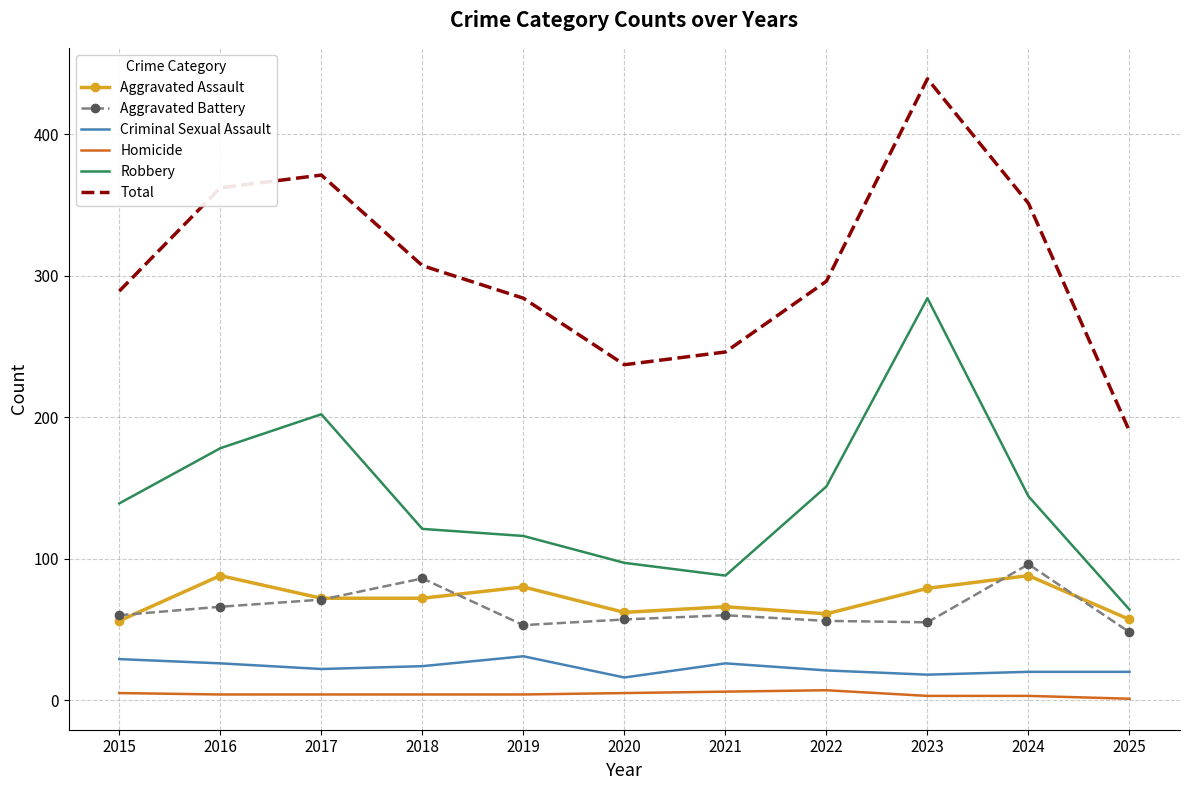

True or false: Aggravated Assault and Total cross at least once.

False